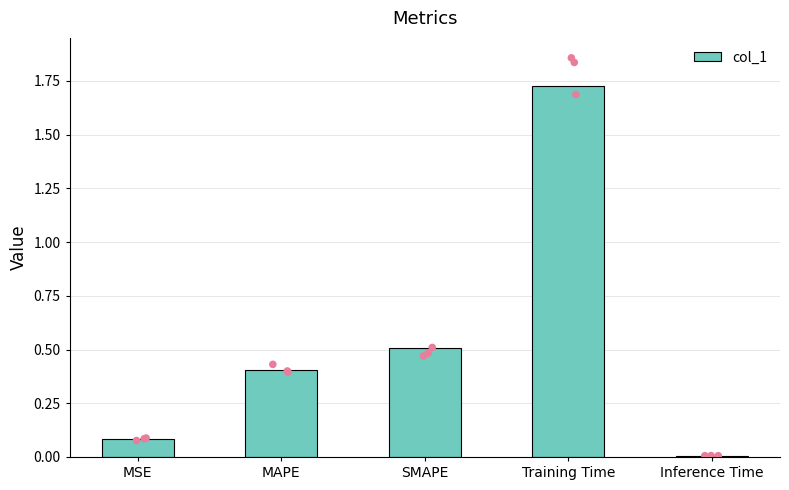

Between Inference Time and MSE, which is larger?

MSE